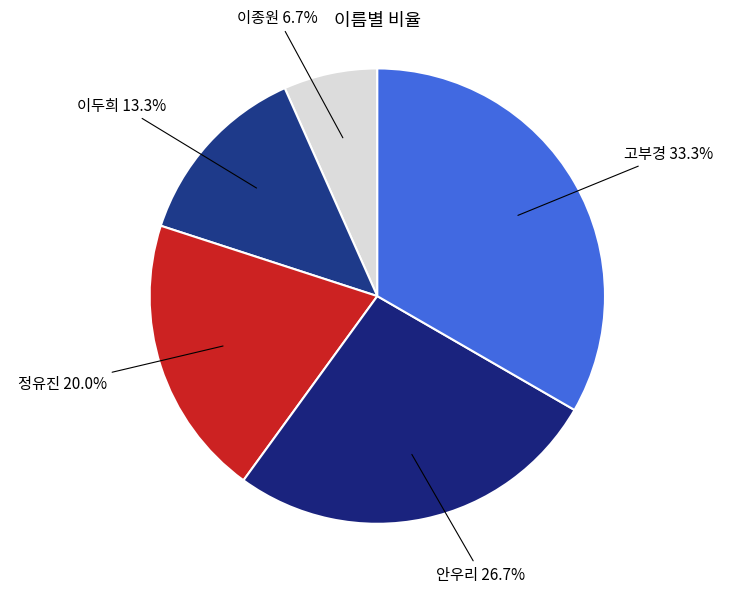

What is the smallest slice in the pie chart?

이종원